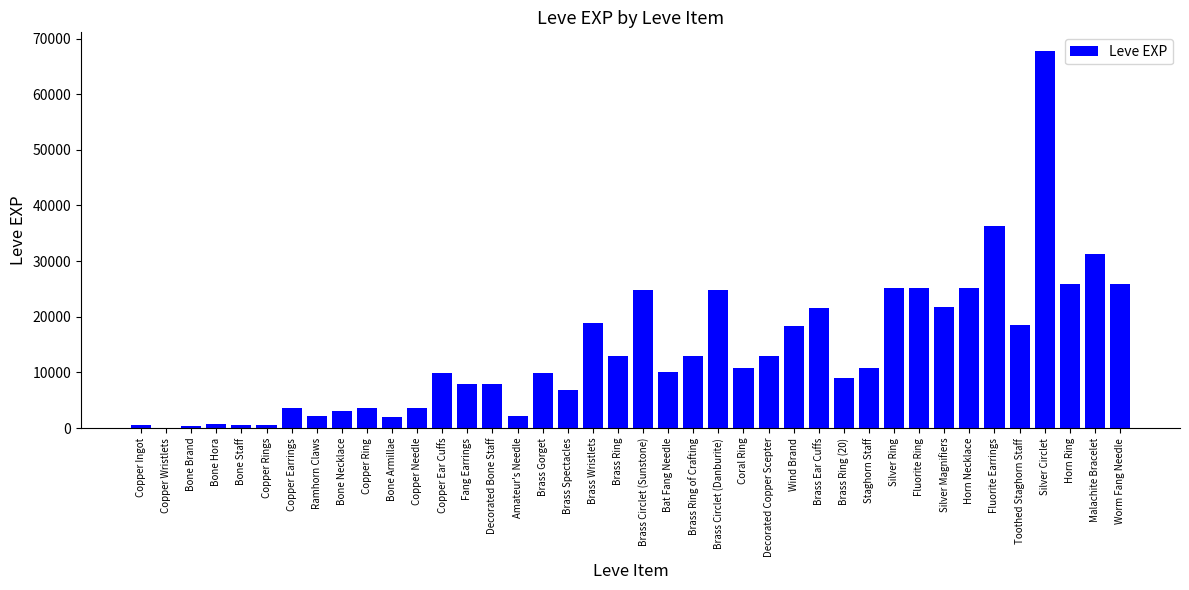

Is it true that the value at Worm Fang Needle is 25900?

True